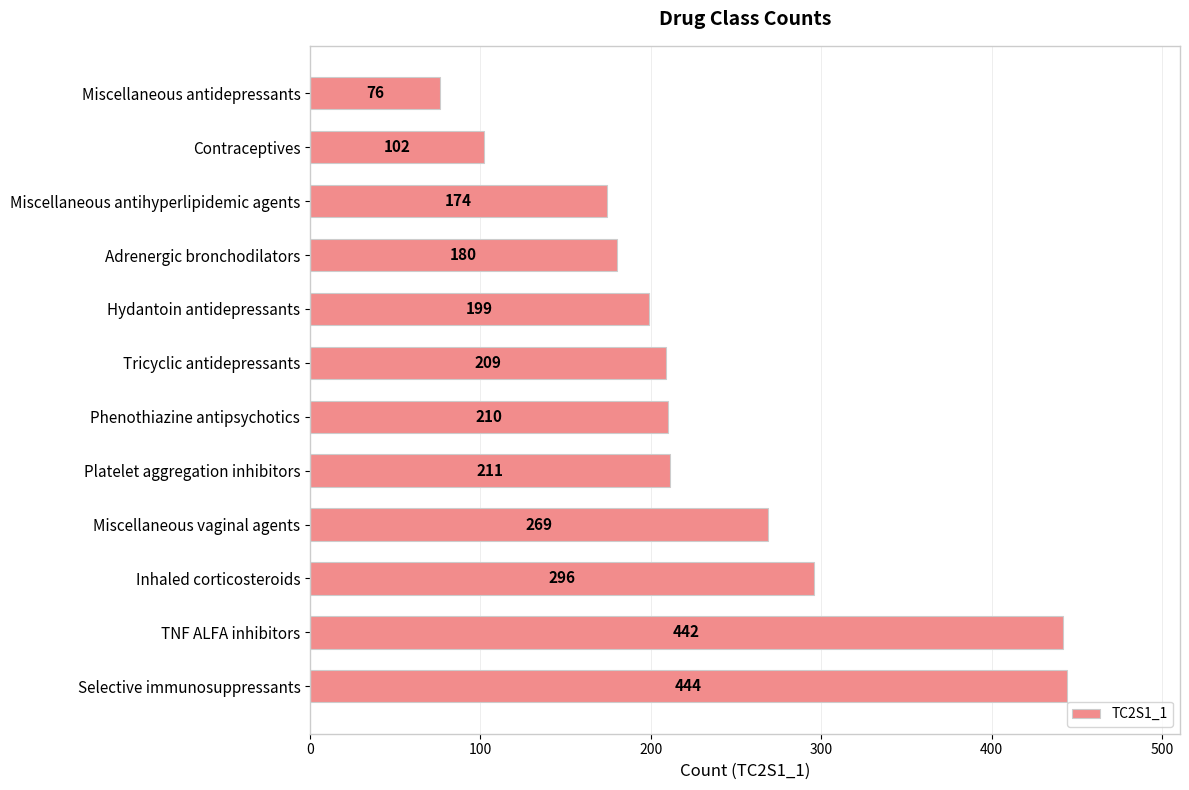

What is the average value?

234